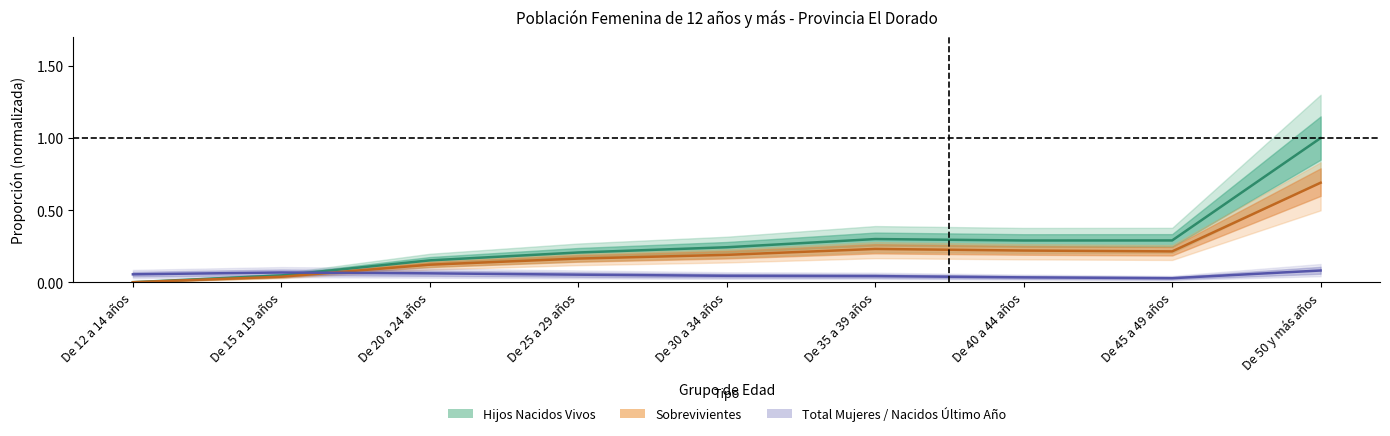

What position from the right is De 25 a 29 años?

6